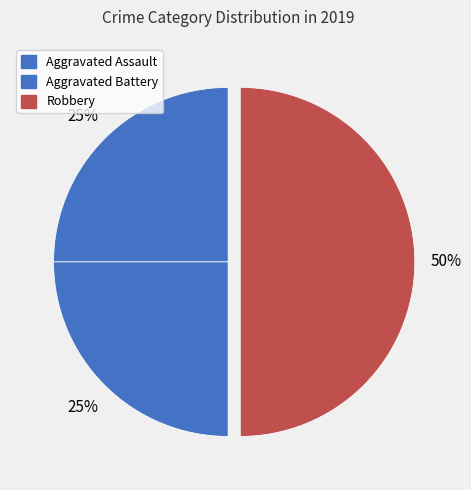

What is the smallest slice in the pie chart?

Aggravated Assault